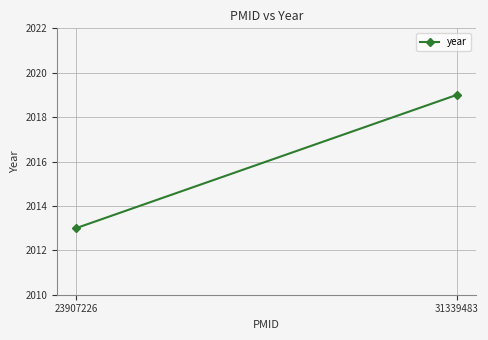

How many lines are shown in the chart?

1